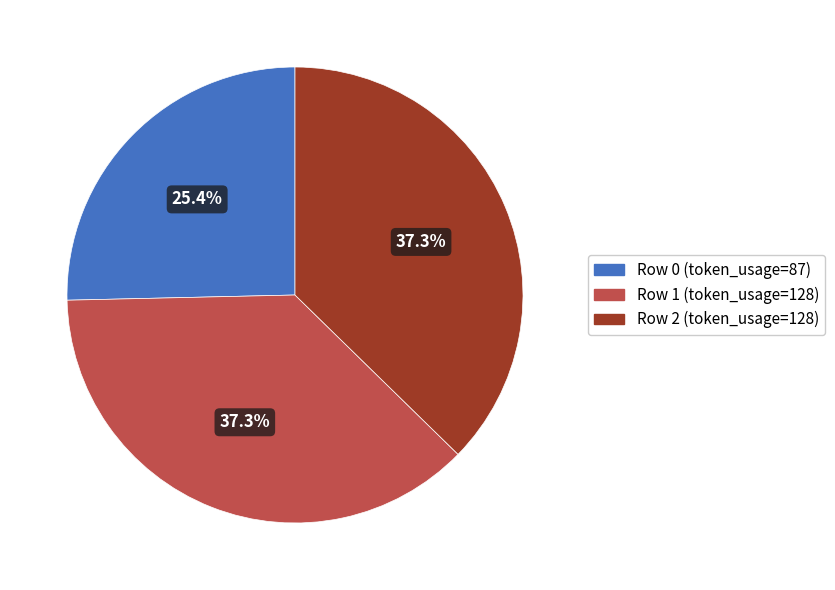

Does any single category account for the majority?

No